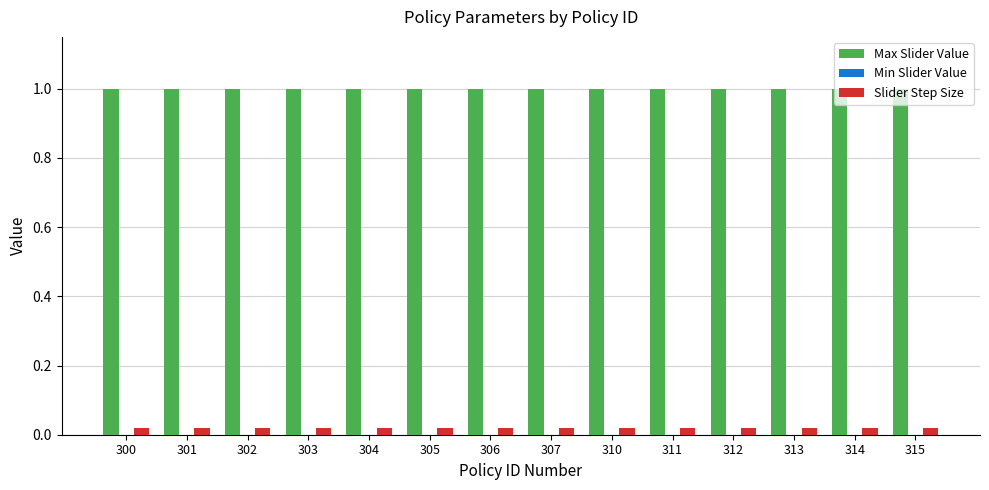

Are the bars horizontal?

No